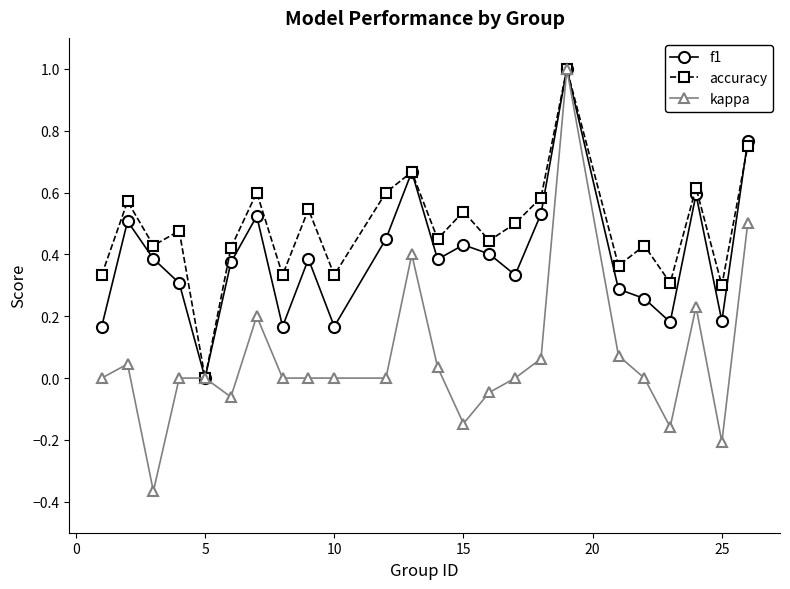

How many lines are shown in the chart?

3